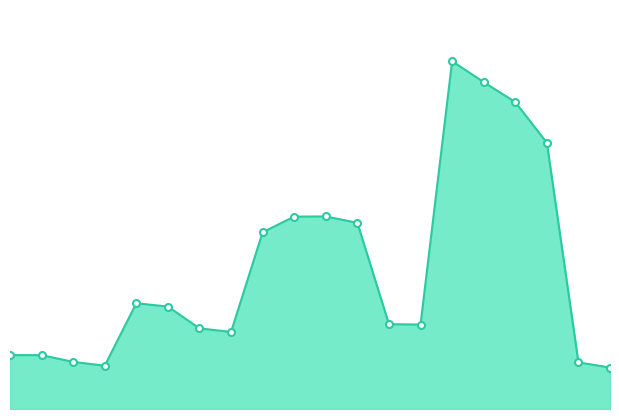

Does the chart have visible grid lines?

No